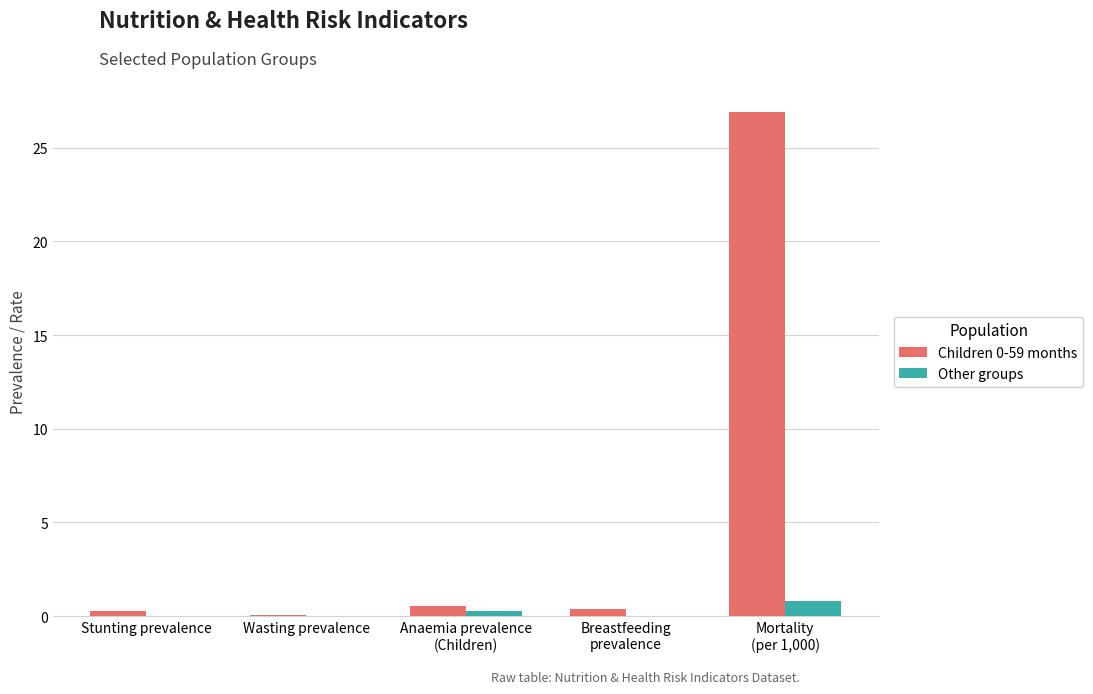

What is the highest value of the Other groups series?

0.8